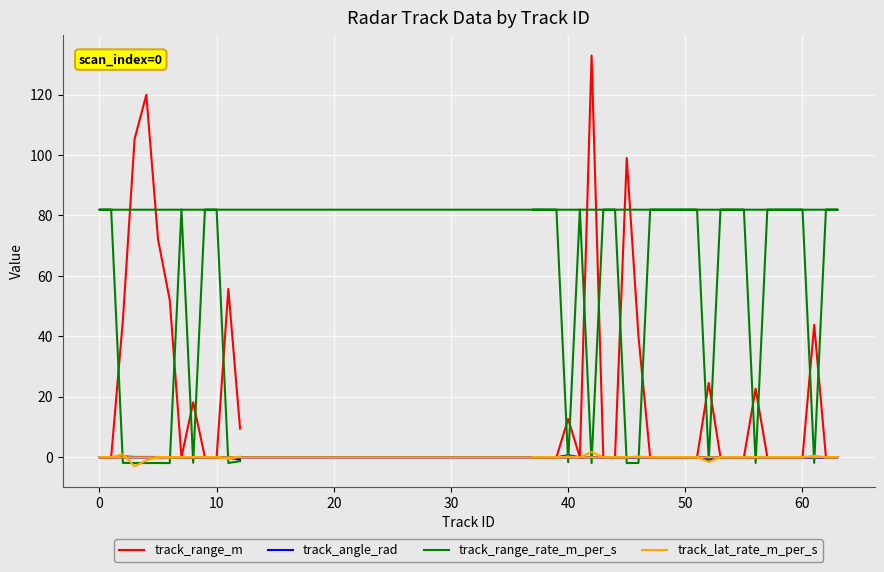

How many lines are shown in the chart?

4